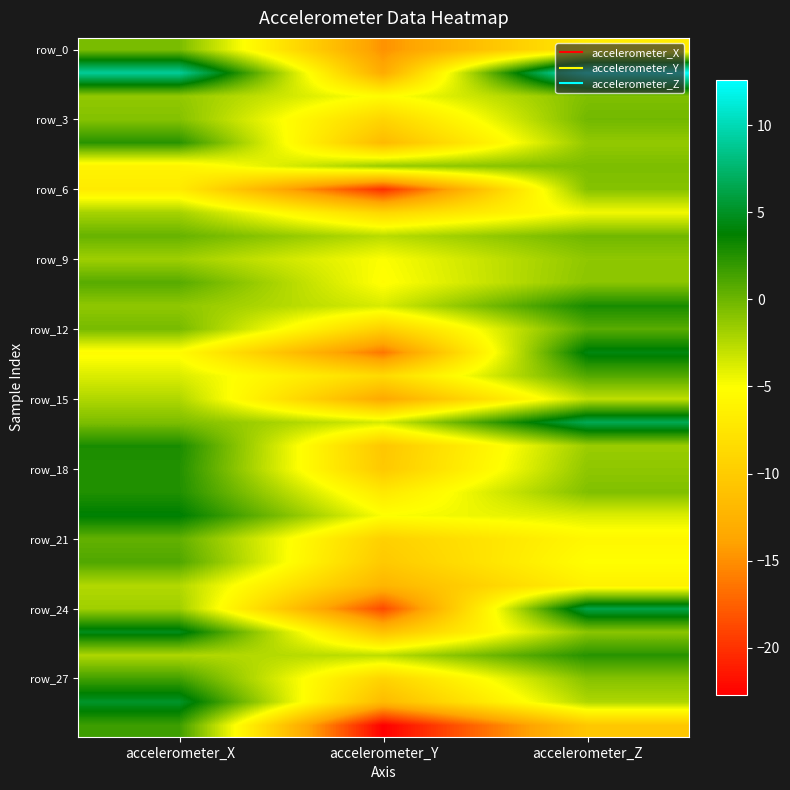

What is the total value across all series at accelerometer_Y?

-294.5